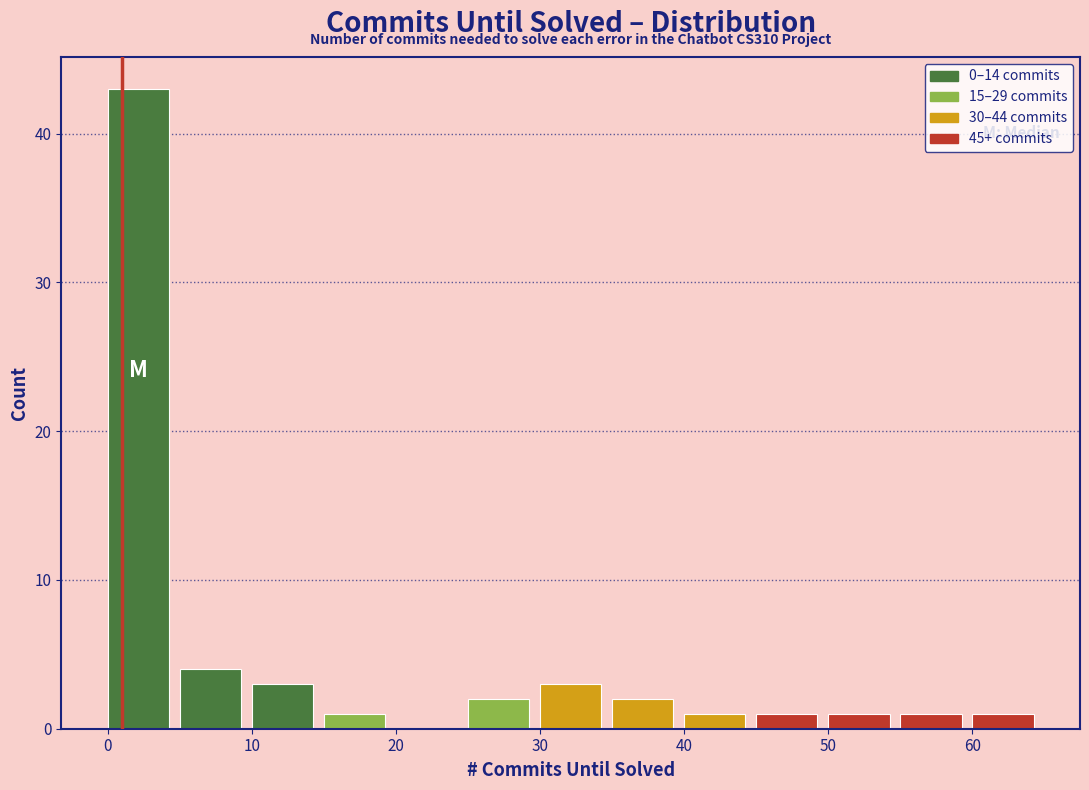

Which range on the x-axis has the tallest bar?

0 to 5